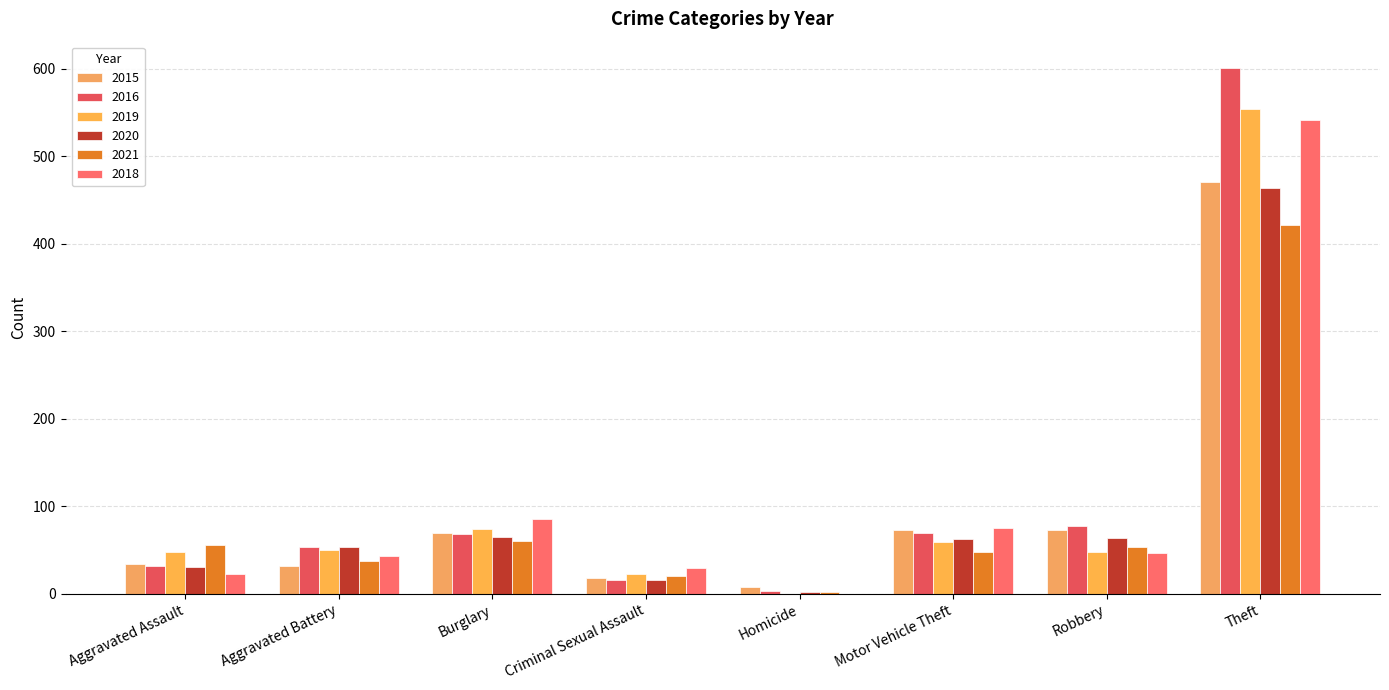

What is the sum of the 2015 values at Aggravated Battery and Aggravated Assault?

66